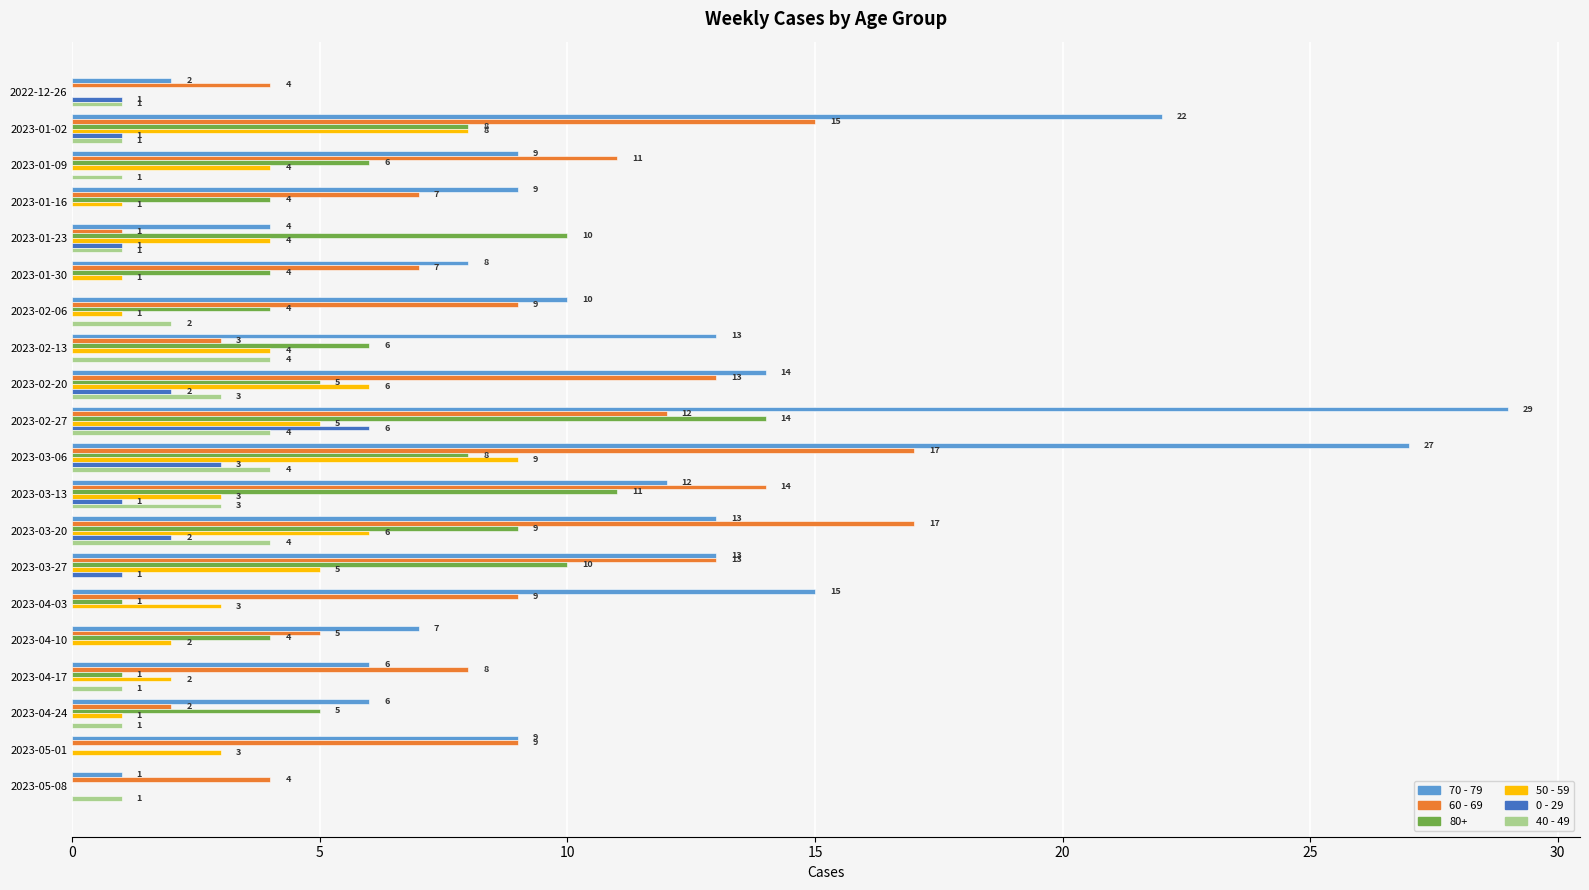

What is the total value across all series at 2023-03-20?

51